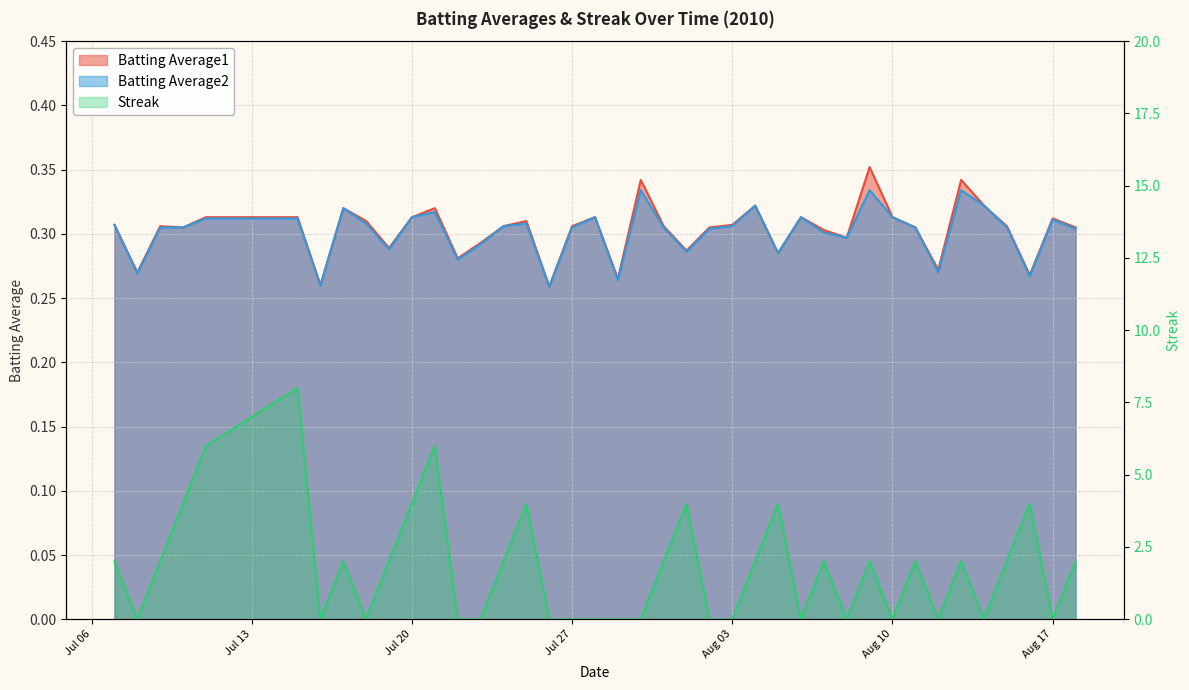

True or false: Batting Average2 and Batting Average1 cross at least once.

False